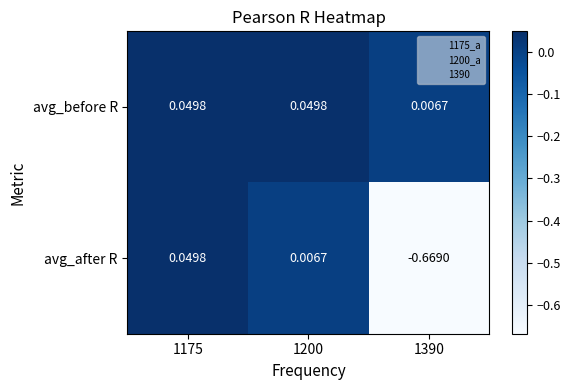

List the series in order of their overall mean, highest first.

avg_before R, avg_after R